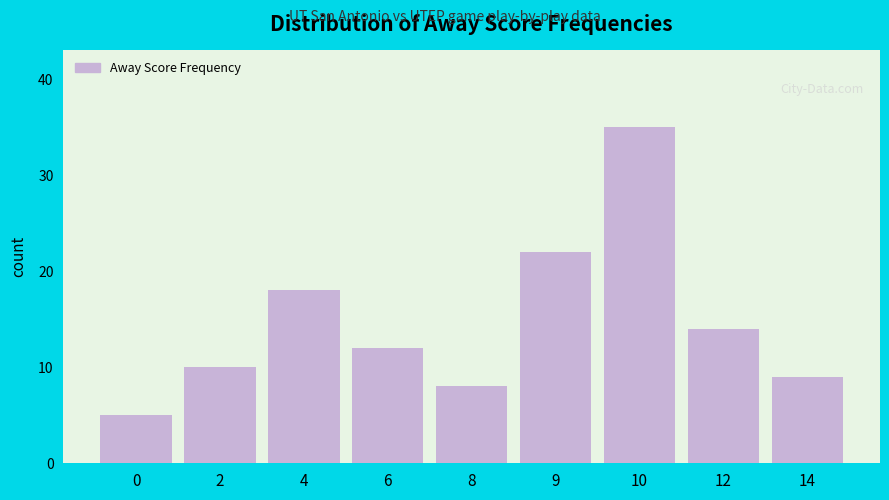

What is the minimum value shown in the chart?

5